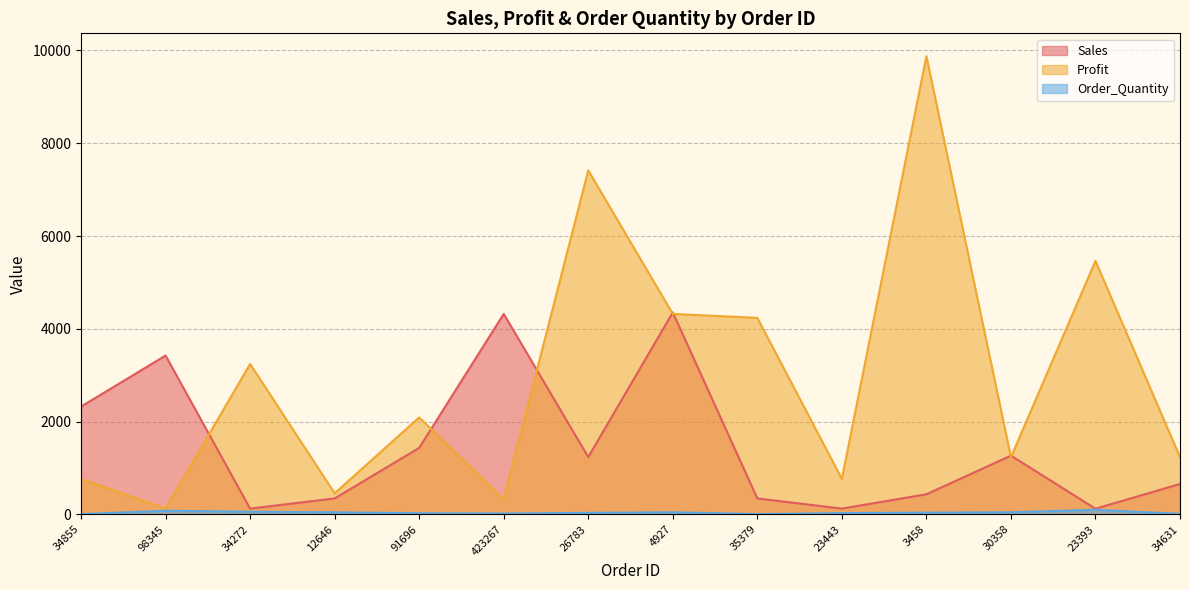

Is the value of Sales at 34855 greater than the value of Profit at 4927?

No